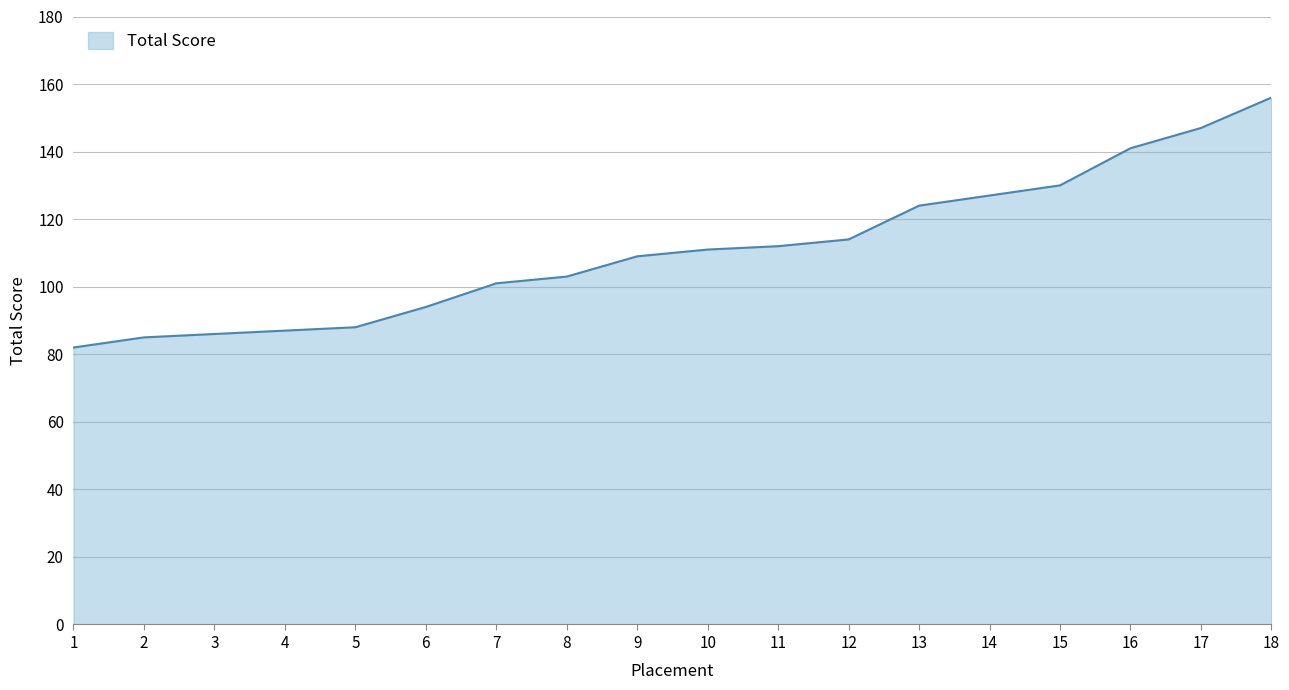

Which has a higher value, 18 or 15?

18